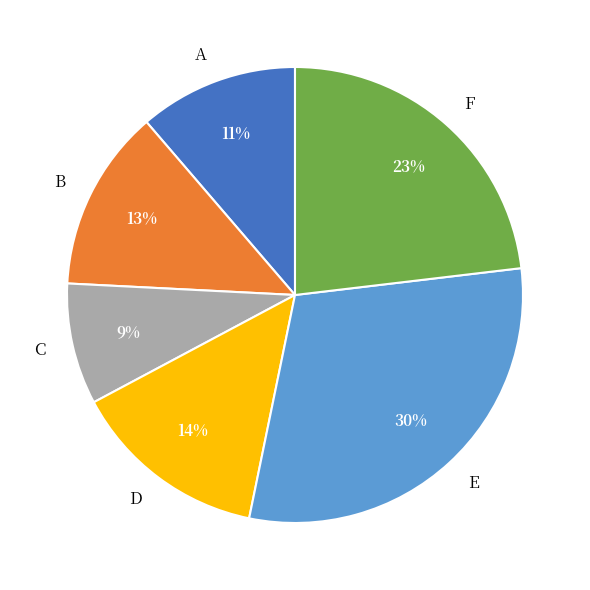

Is there a majority slice in this chart?

No